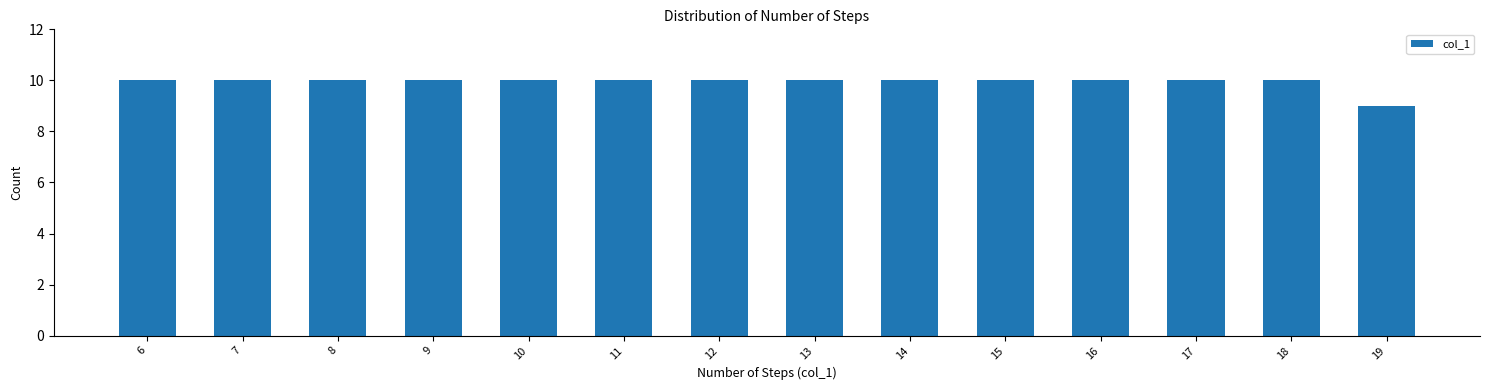

Reading left to right, transcribe all the data shown in this chart.

10	10	10	10	10	10	10	10	10	10	10	10	10	9